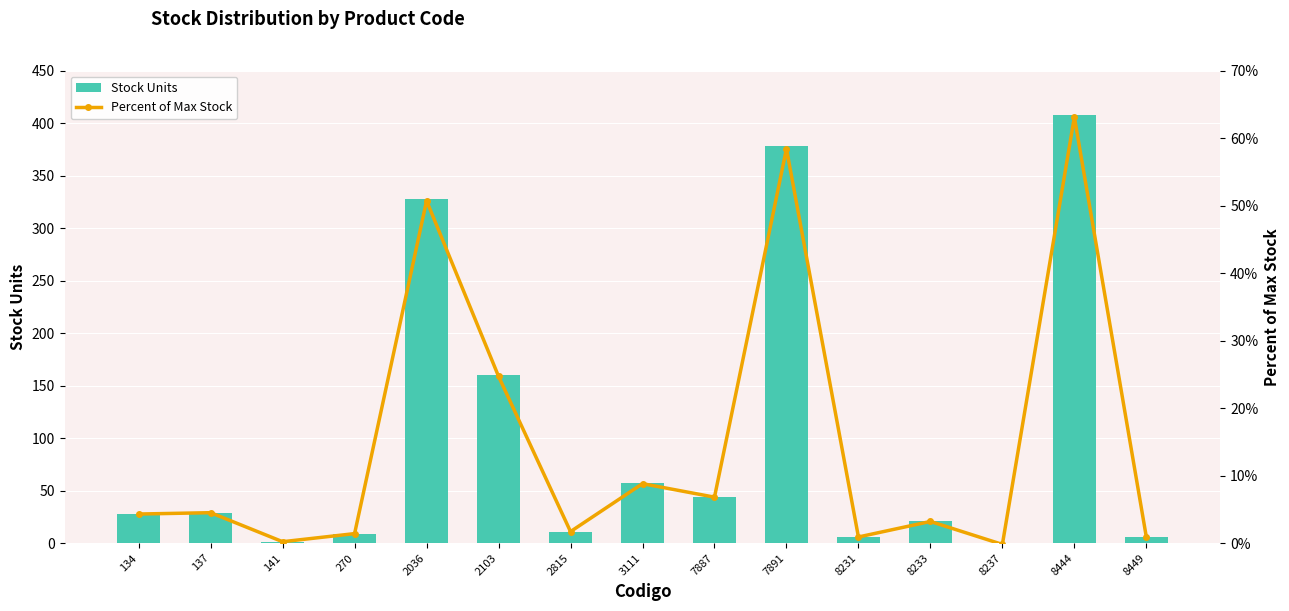

Which series has the largest total across all categories?

Stock Units